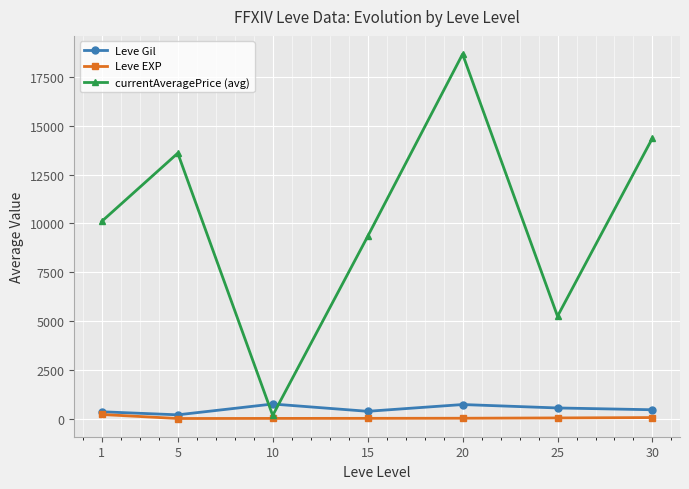

Rank the series by their maximum value, from highest to lowest.

currentAveragePrice (avg), Leve Gil, Leve EXP